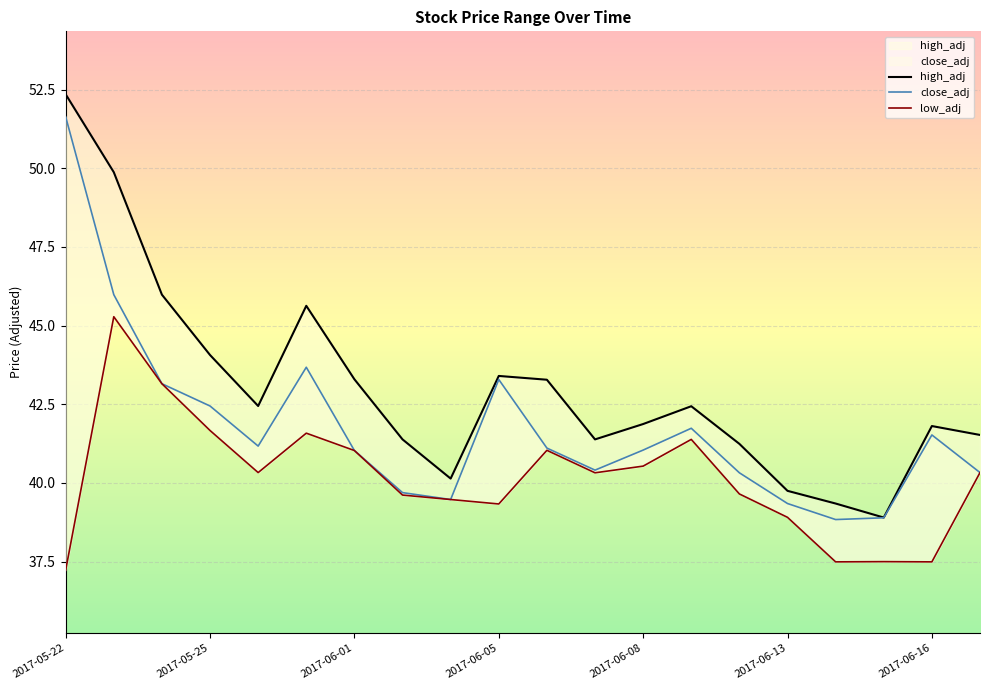

How many lines are shown in the chart?

3